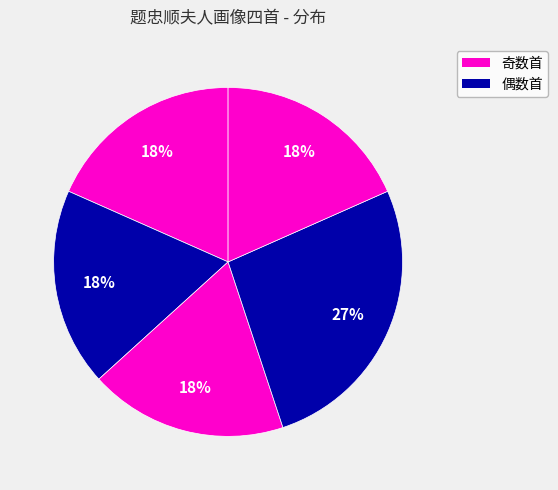

Count the number of slices in the pie.

5